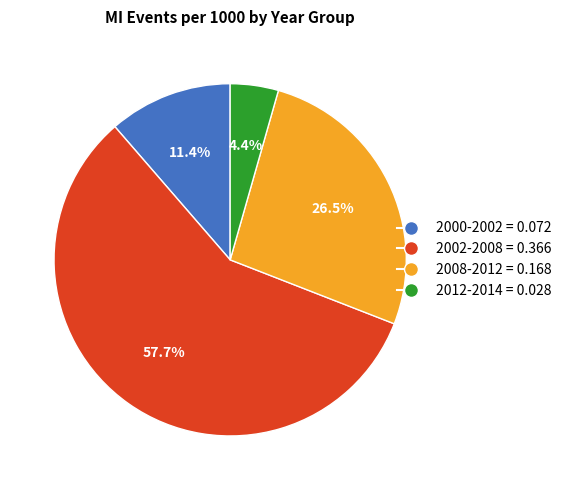

True or false: 2000-2002 accounts for 20% of the total.

False